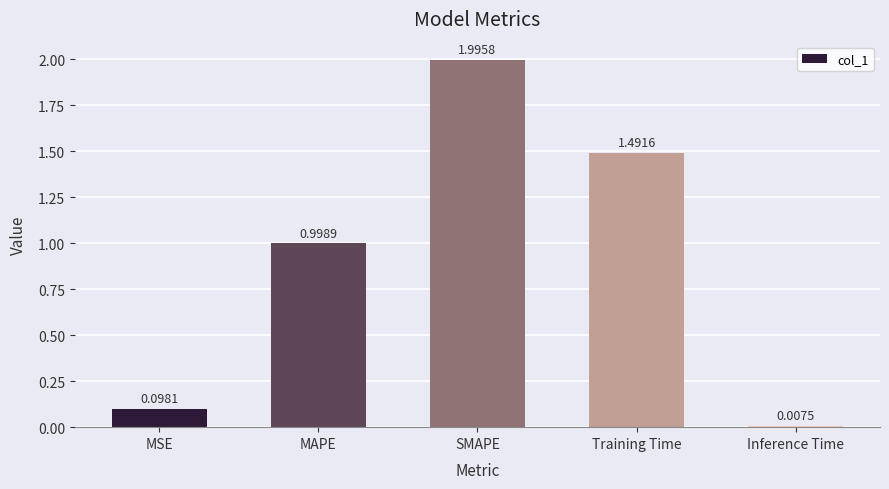

How many bars are there in total?

5